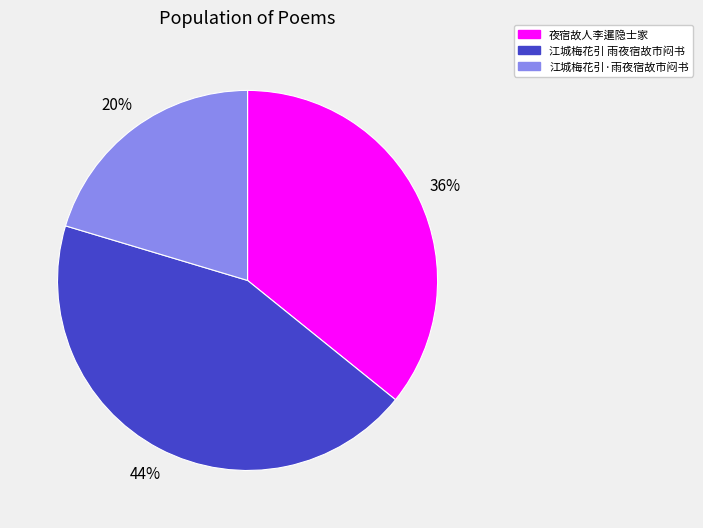

Is it true that 江城梅花引·雨夜宿故市闷书 is 20% of the pie?

True